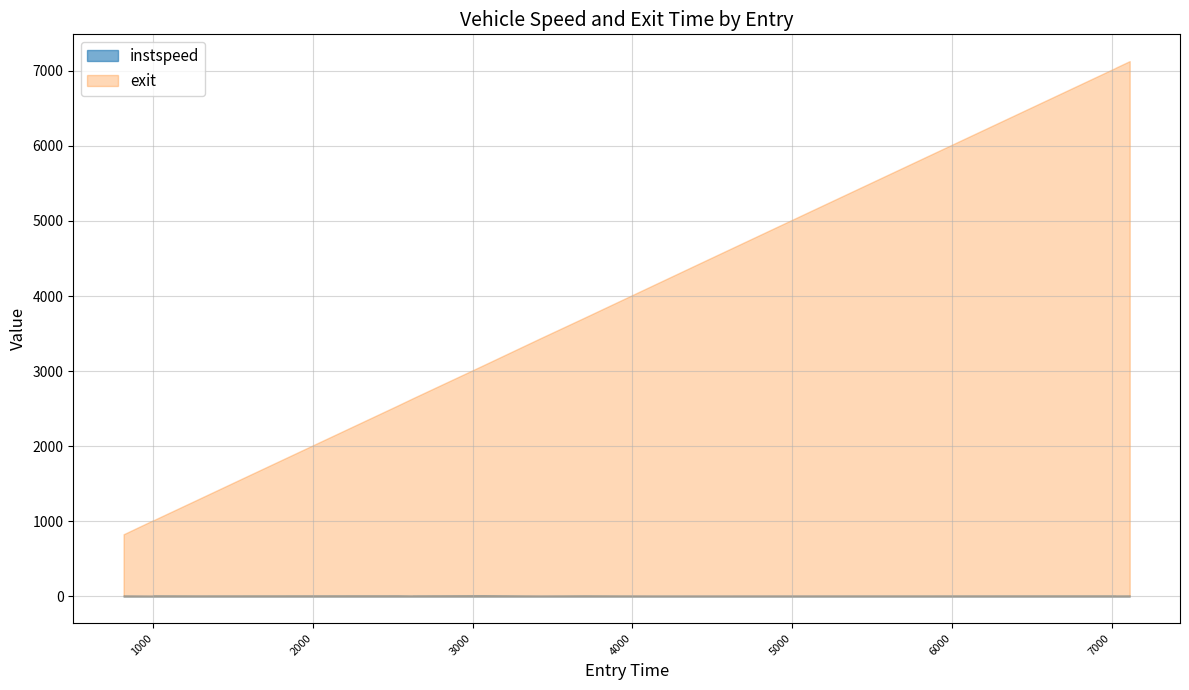

Is the value of instspeed at 1266.4099637598893 greater than the value of exit at 3697.7157206788593?

No